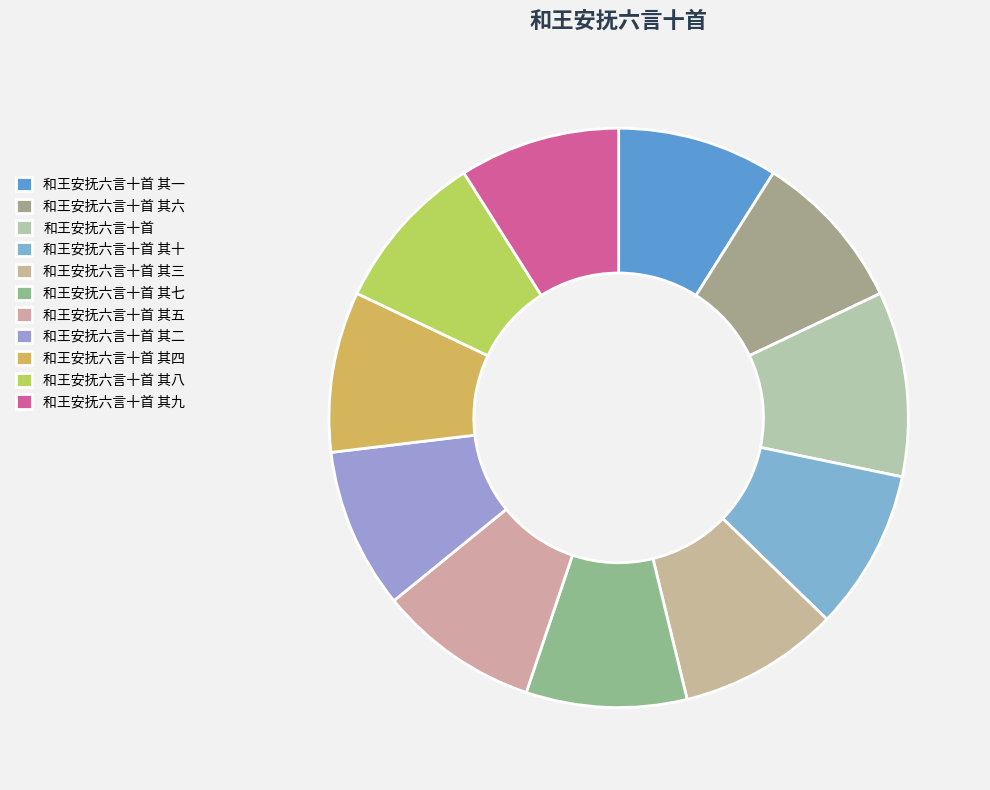

To the nearest percent, what is the average slice percentage?

9%